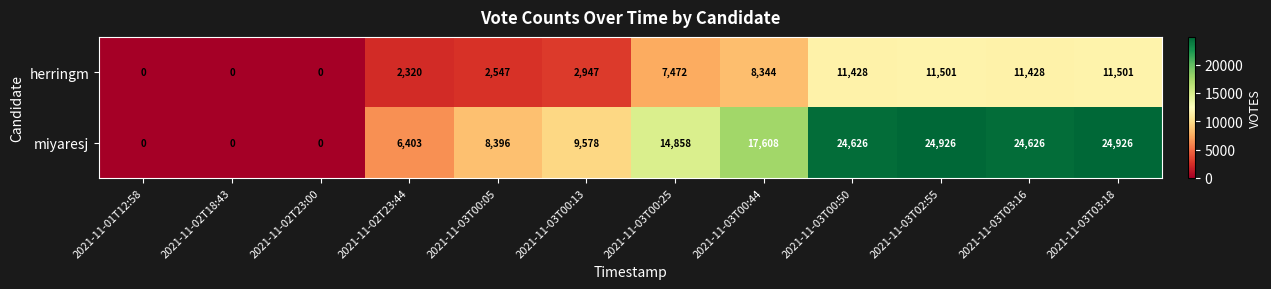

How many data points does each series have?

12